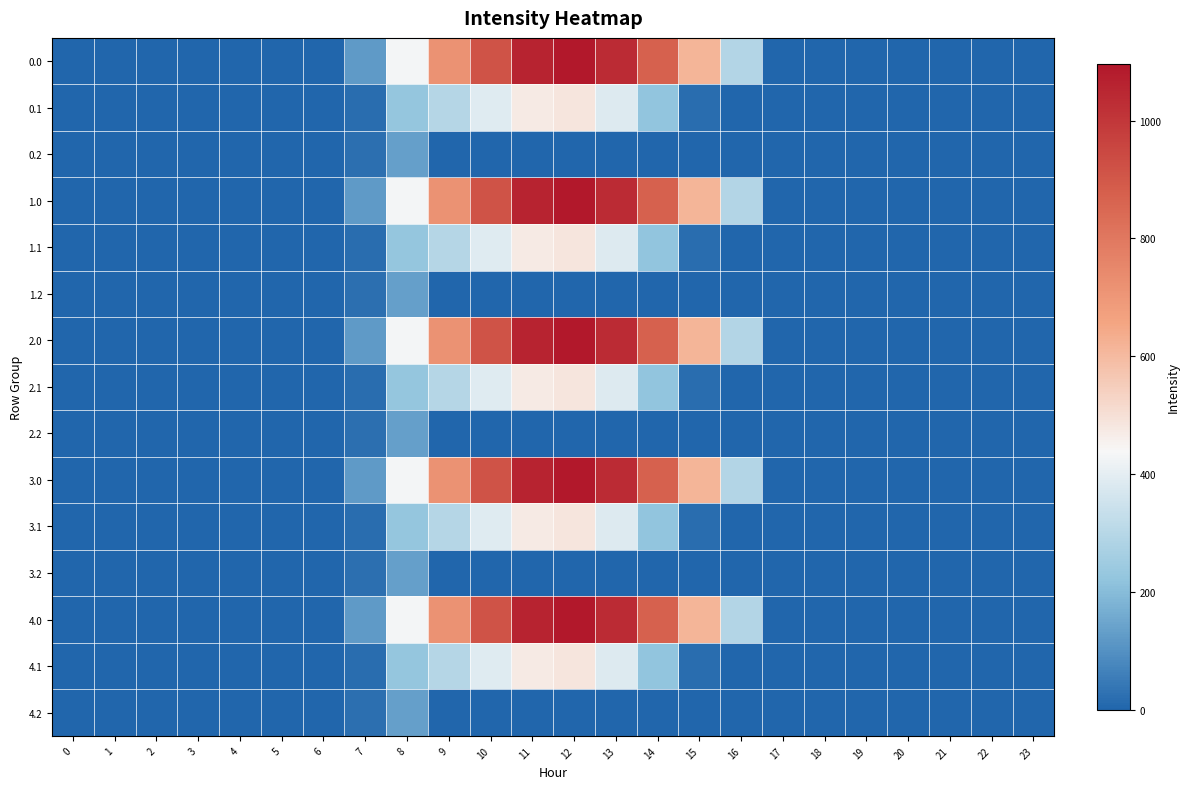

Which has a higher value, 0 or 14?

14